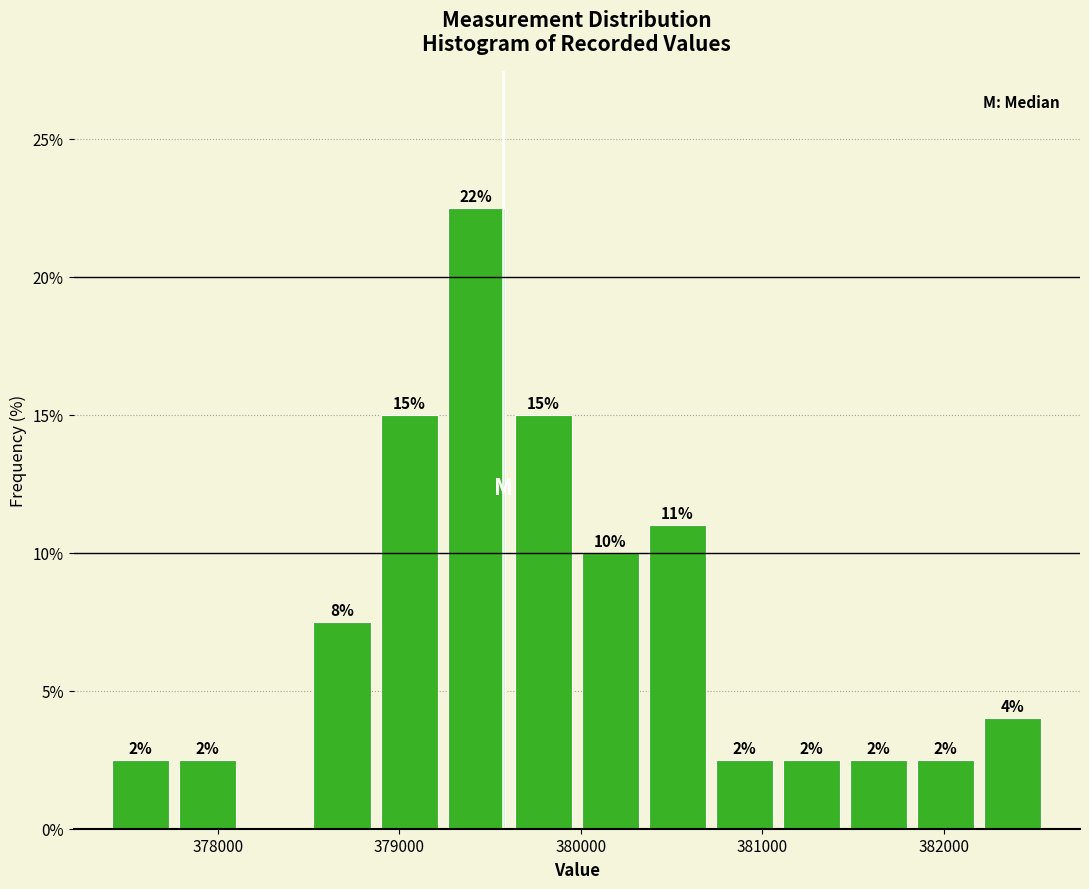

Read against the x-axis, roughly where is the centre of the tallest bar?

379400